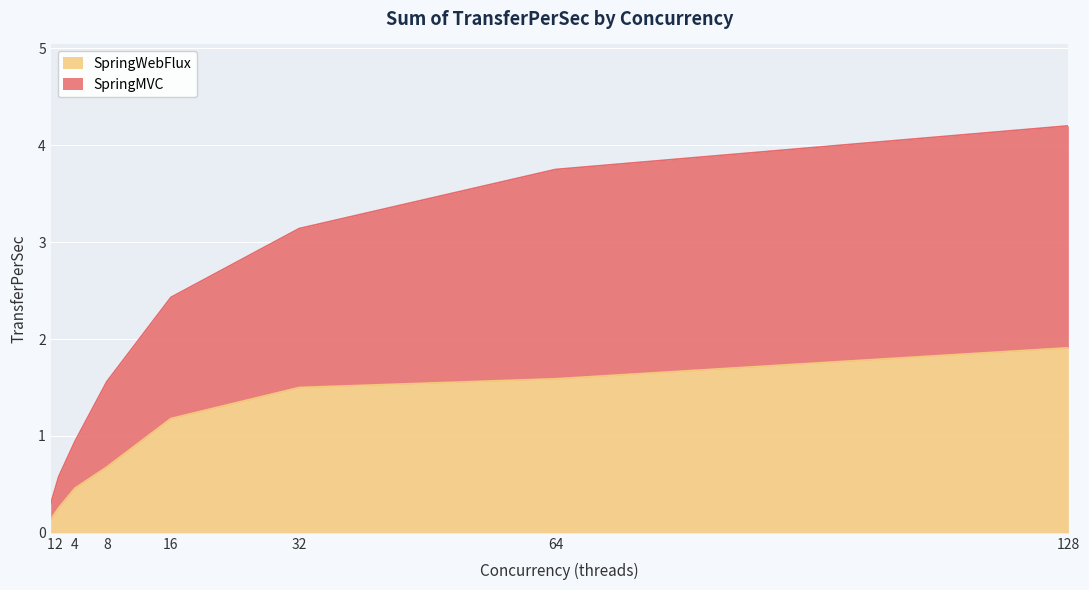

Which label corresponds to the smallest value in the chart?

1